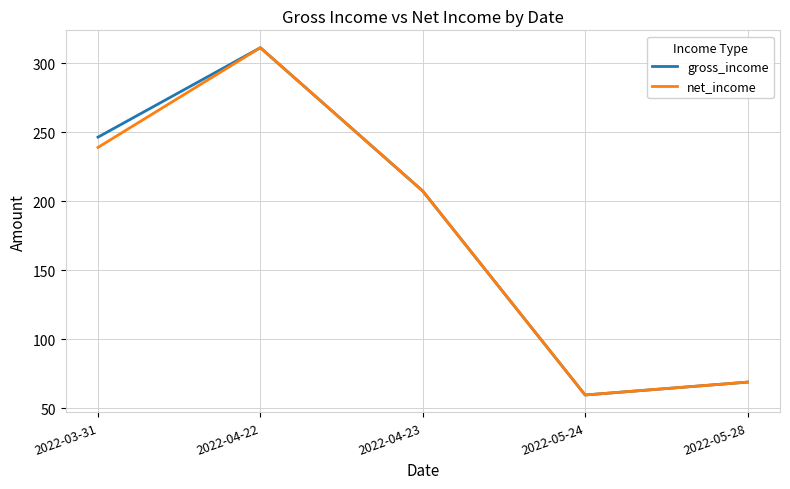

What is the minimum value for net_income?

59.4